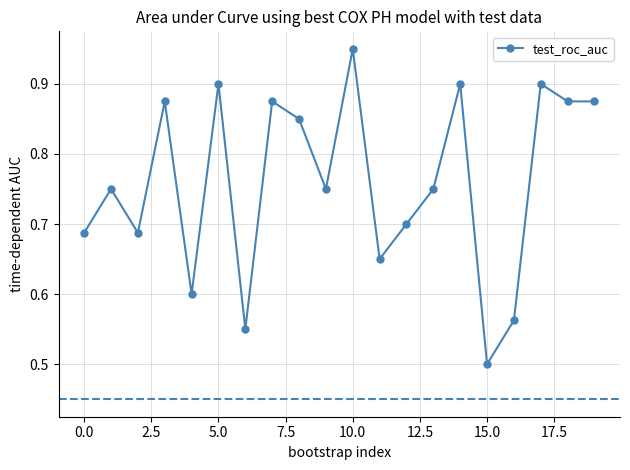

How many interior local peaks (higher than both neighbors) does the data have?

7